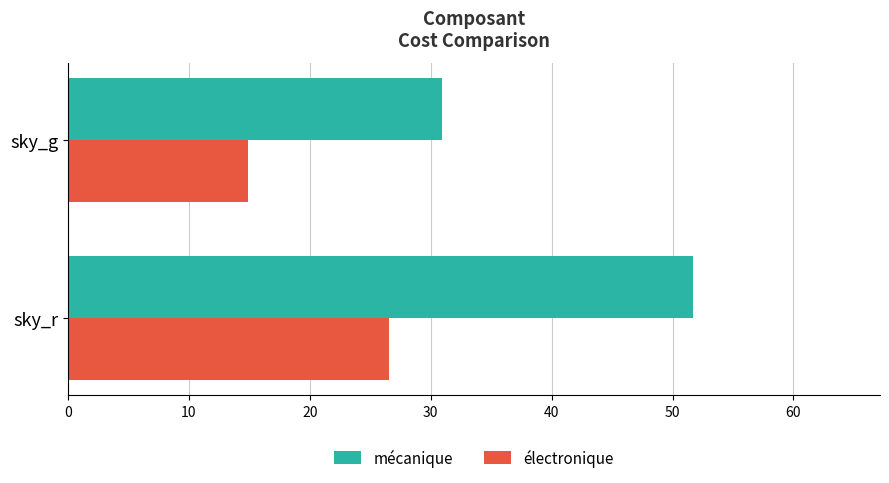

What is the difference between the maximum and minimum values in the électronique series?

11.6